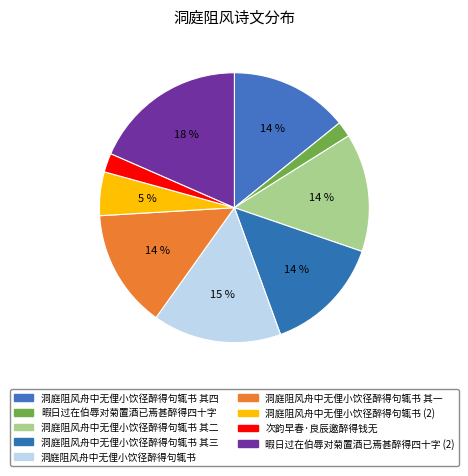

To the nearest percent, what is the average slice percentage?

11%